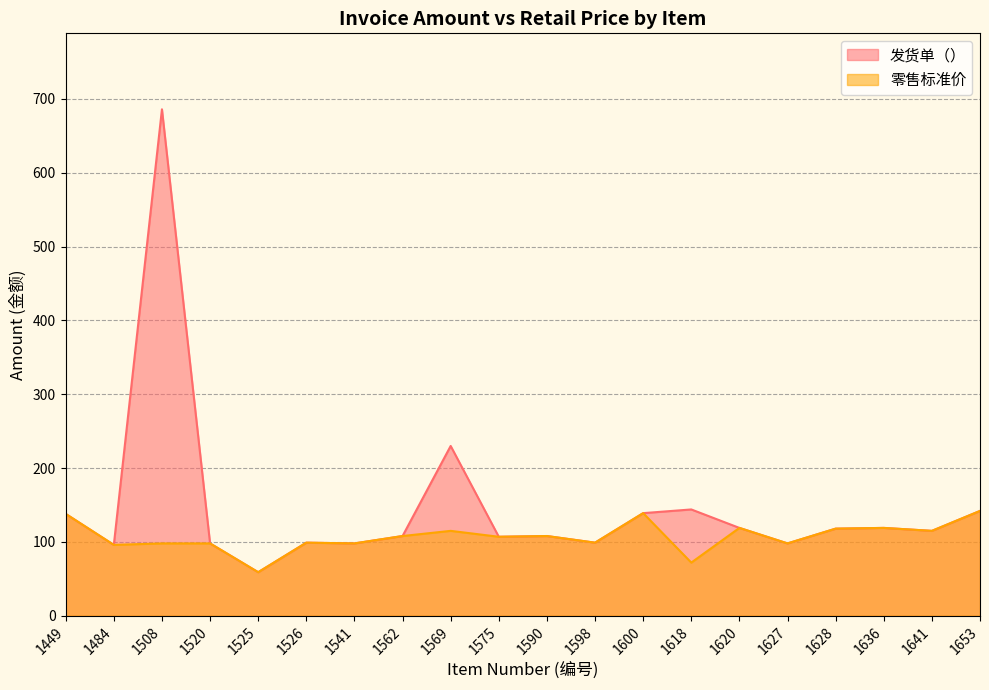

True or false: 发货单（） has a value of 59 at 1525.

True